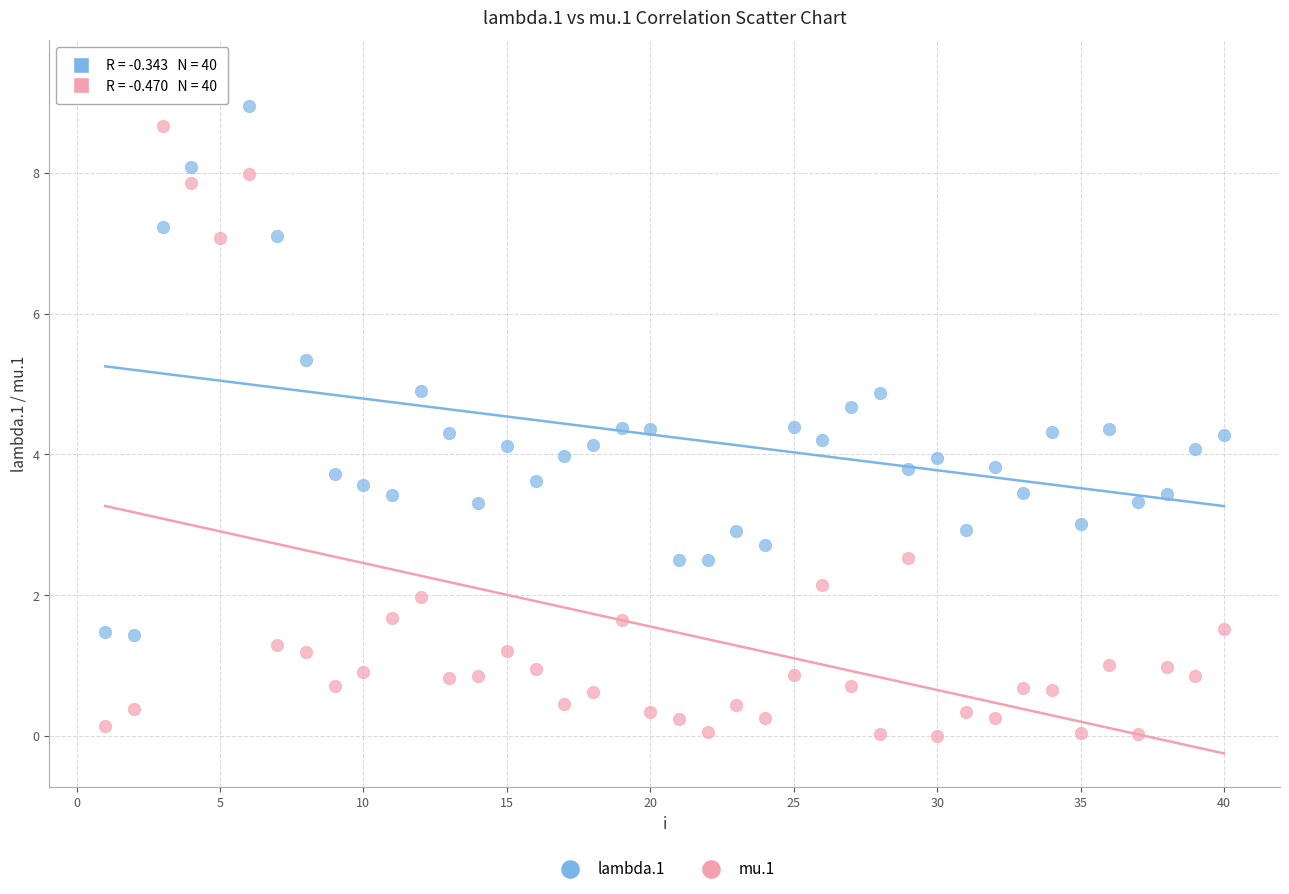

Which series contains the highest Y value?

lambda.1